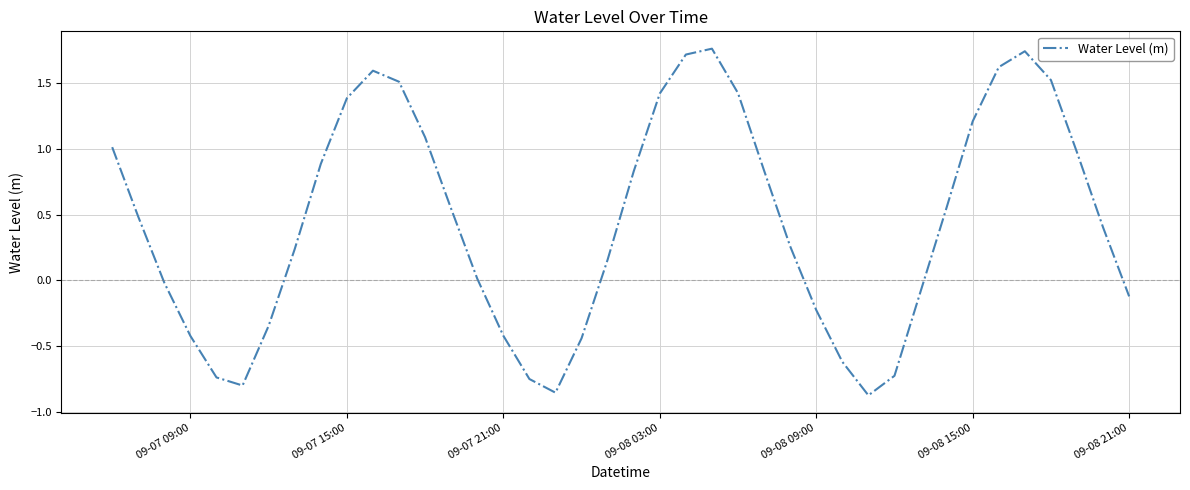

How many distinct data groups are displayed?

1